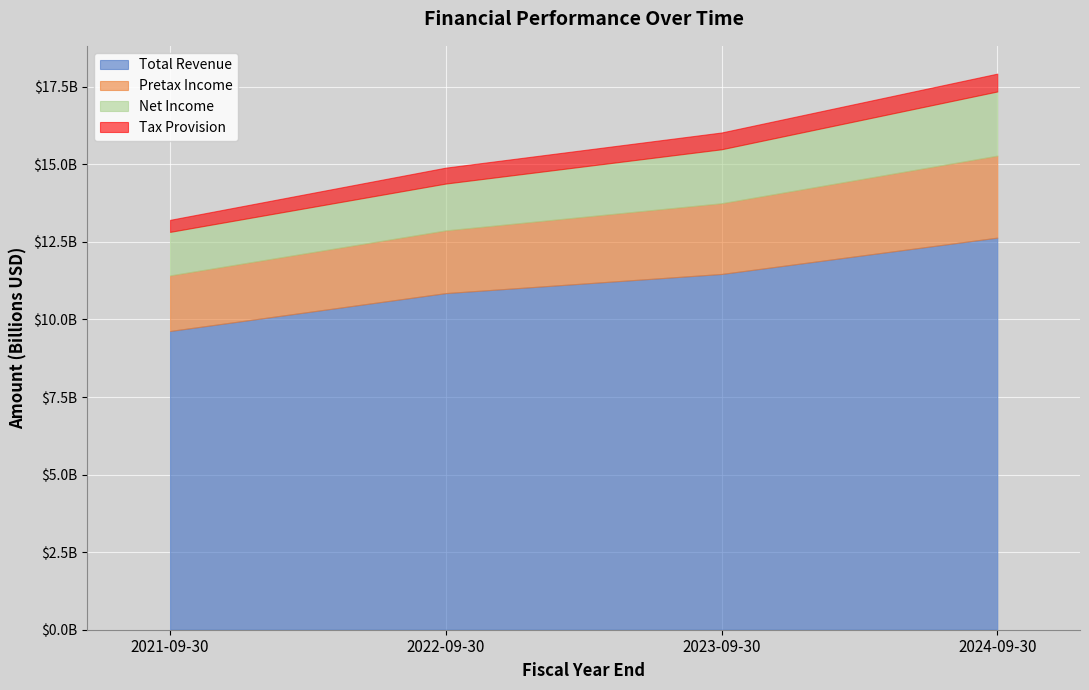

At which label is Total Revenue closest to 11134500000?

2022-09-30